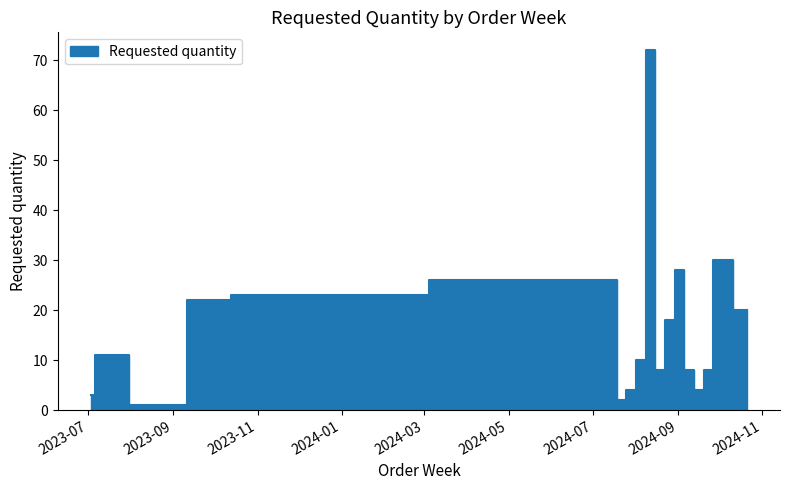

What is the average value?

17